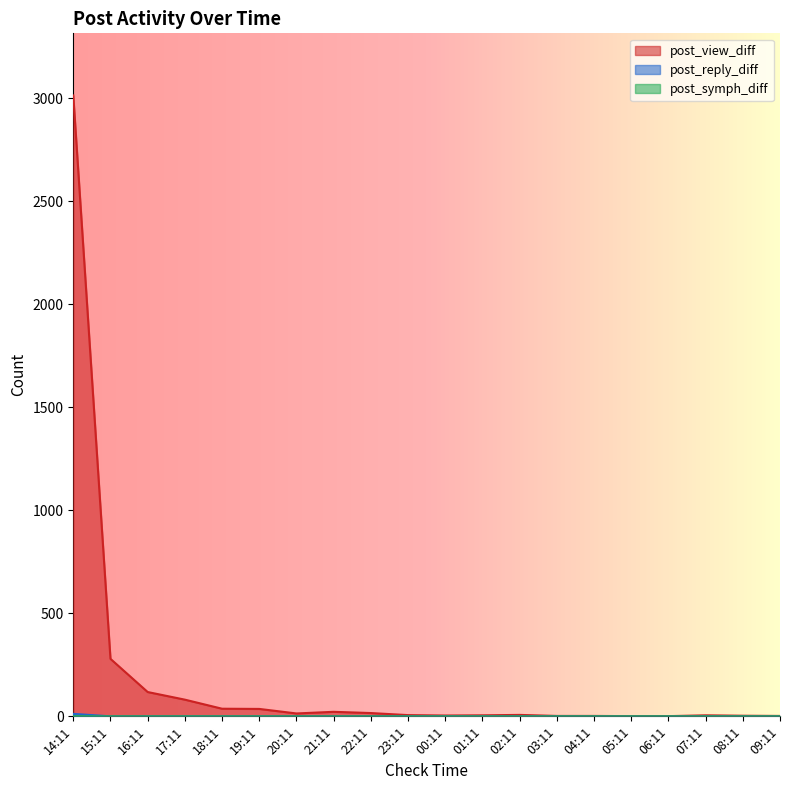

At which label does post_view_diff reach its minimum?

05:11